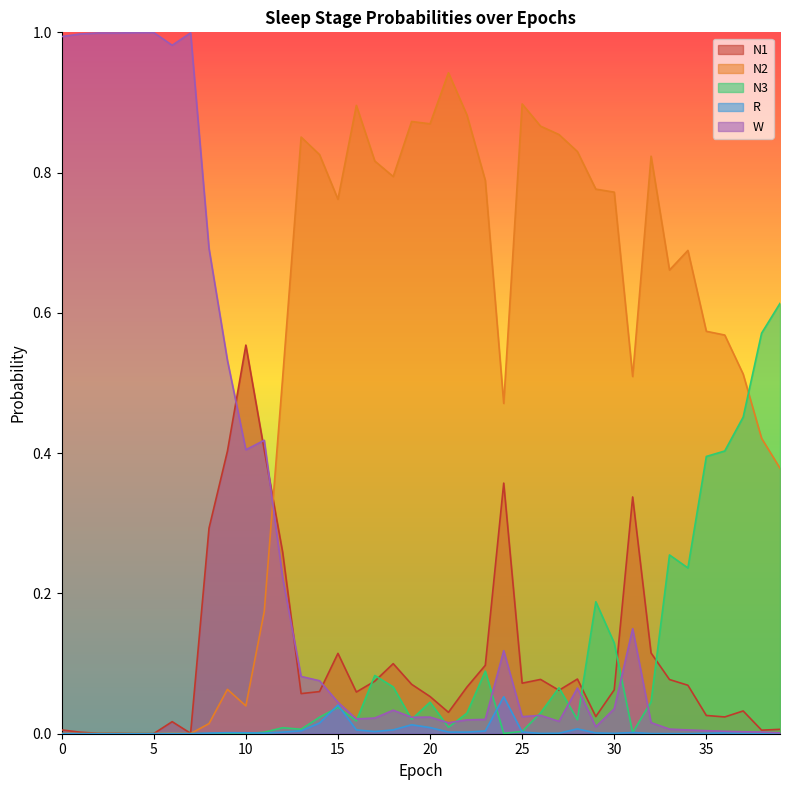

In W, how many points are higher than both neighbors (excluding endpoints)?

10